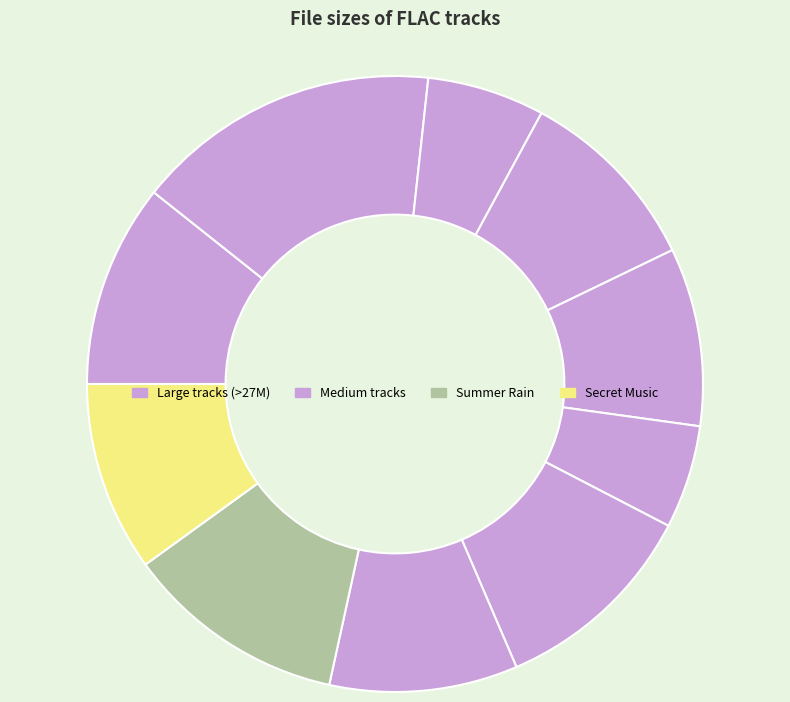

Is there a majority slice in this chart?

No